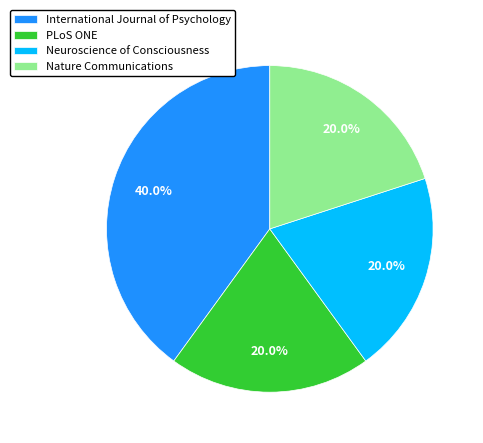

Is it true that PLoS ONE is 20% of the pie?

True